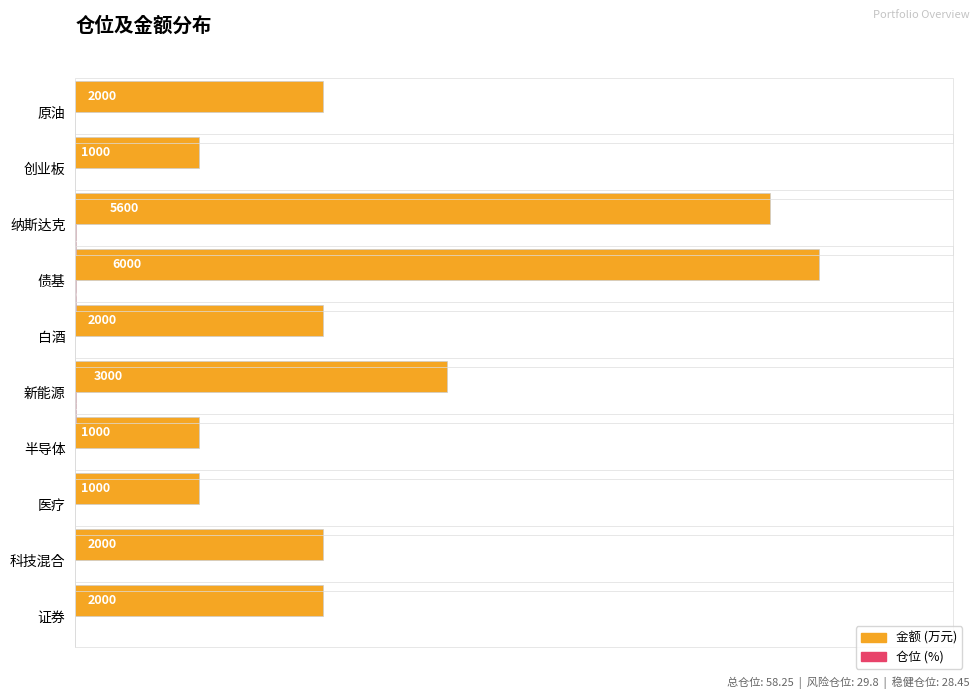

Which label corresponds to the largest value in the chart?

债基